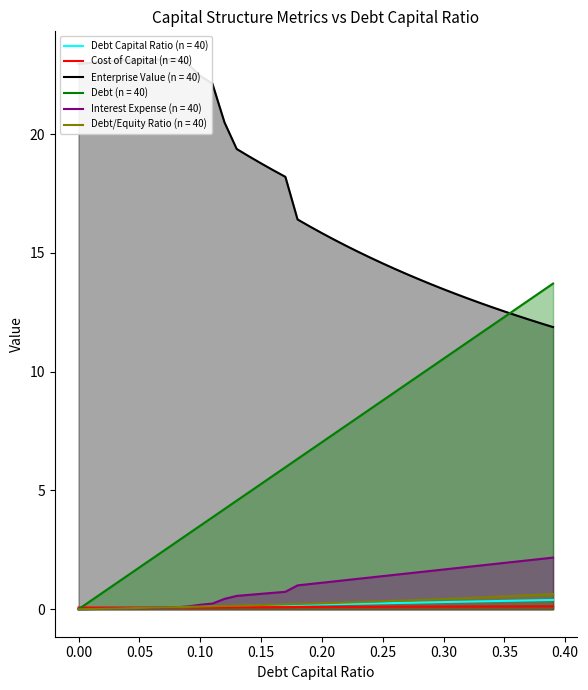

Reading left to right, extract all data points from this chart.

debt_capital: 0.0	0.0	0.0	0.0	0.0	0.1	0.1	0.1	0.1	0.1	0.1	0.1	0.1	0.1	0.1	0.1	0.2	0.2	0.2	0.2	0.2	0.2	0.2	0.2	0.2	0.2	0.3	0.3	0.3	0.3	0.3	0.3	0.3	0.3	0.3	0.3	0.4	0.4	0.4	0.4
cost_capital: 0.1	0.1	0.1	0.1	0.1	0.1	0.1	0.1	0.1	0.1	0.1	0.1	0.1	0.1	0.1	0.1	0.1	0.1	0.1	0.1	0.1	0.1	0.1	0.1	0.1	0.1	0.1	0.1	0.1	0.1	0.1	0.1	0.1	0.1	0.1	0.1	0.1	0.1	0.1	0.1
enterprise_value: 23.0	23.0	23.0	23.1	23.1	23.1	23.1	23.1	23.2	22.9	22.4	22.1	20.5	19.4	19.1	18.8	18.5	18.2	16.4	16.1	15.8	15.6	15.3	15.0	14.8	14.6	14.3	14.1	13.9	13.7	13.5	13.3	13.1	12.9	12.7	12.5	12.4	12.2	12.0	11.9
debt: 0.0	0.4	0.7	1.1	1.4	1.8	2.1	2.5	2.8	3.2	3.5	3.9	4.2	4.6	4.9	5.3	5.6	6.0	6.3	6.7	7.0	7.4	7.7	8.1	8.4	8.8	9.1	9.5	9.8	10.2	10.5	10.9	11.2	11.6	12.0	12.3	12.7	13.0	13.4	13.7
interest_expense: 0.0	0.0	0.0	0.0	0.0	0.0	0.1	0.1	0.1	0.1	0.2	0.2	0.4	0.6	0.6	0.6	0.7	0.7	1.0	1.1	1.1	1.2	1.2	1.3	1.3	1.4	1.4	1.5	1.6	1.6	1.7	1.7	1.8	1.8	1.9	1.9	2.0	2.1	2.1	2.2
debt_equity: 0.0	0.0	0.0	0.0	0.0	0.1	0.1	0.1	0.1	0.1	0.1	0.1	0.1	0.1	0.2	0.2	0.2	0.2	0.2	0.2	0.2	0.3	0.3	0.3	0.3	0.3	0.4	0.4	0.4	0.4	0.4	0.4	0.5	0.5	0.5	0.5	0.6	0.6	0.6	0.6